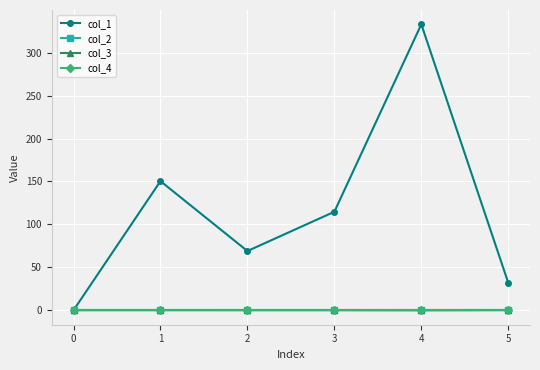

Which series has the widest spread of values?

col_1